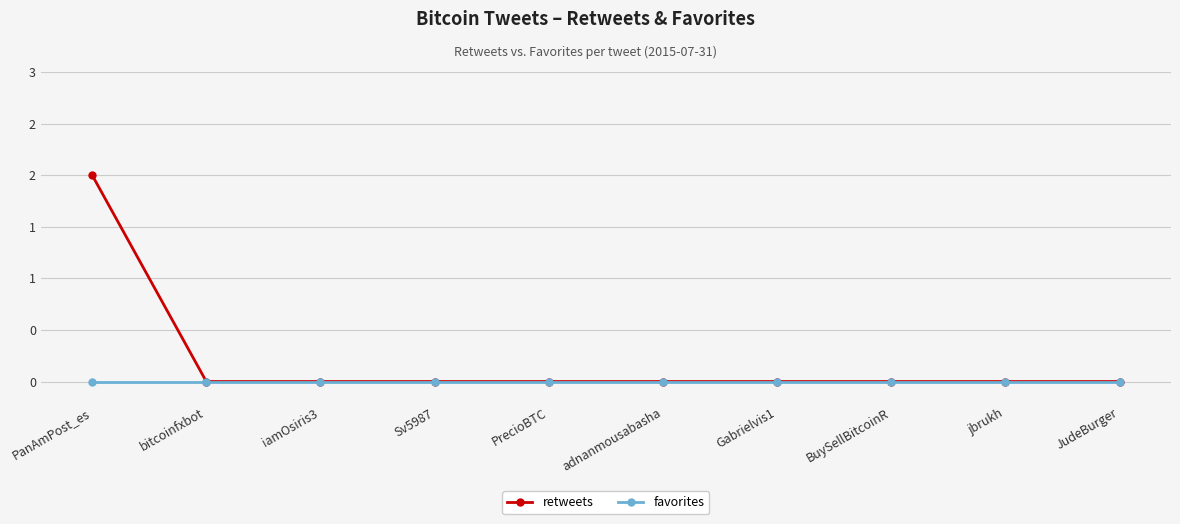

At which label does retweets reach its minimum?

bitcoinfxbot